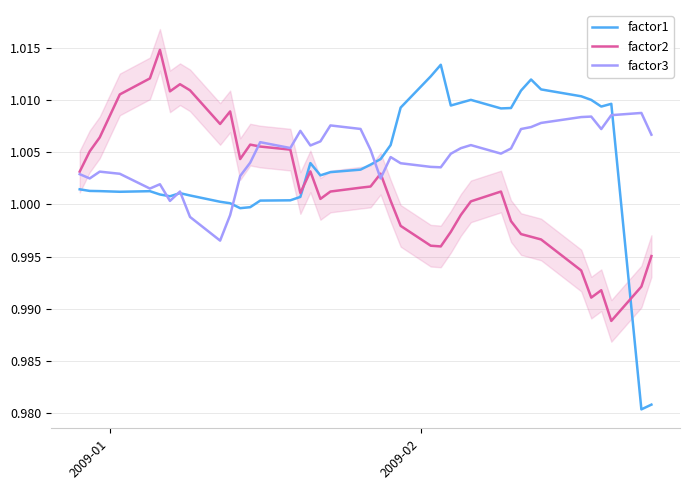

In factor1, how many points are higher than both neighbors (excluding endpoints)?

7